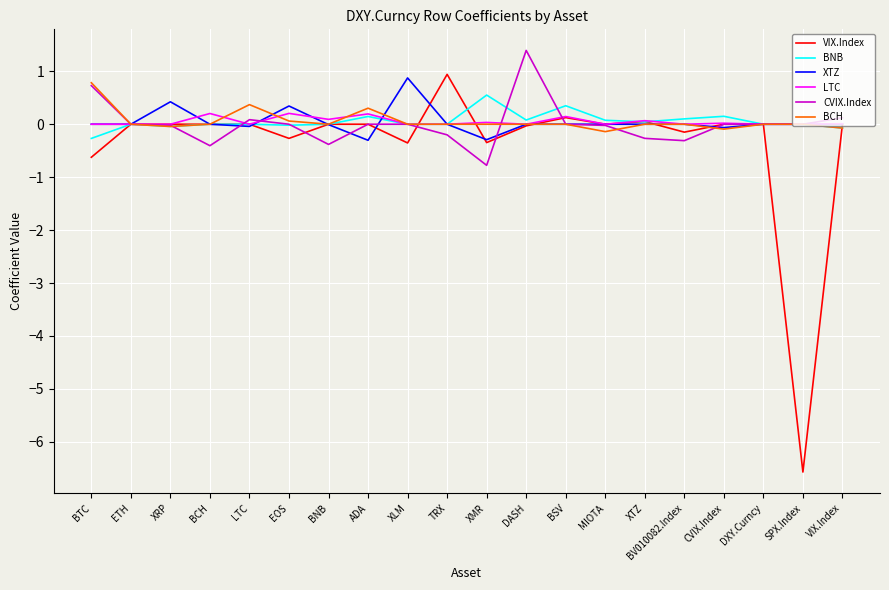

Is it true that LTC equals 0.1 at XTZ?

True